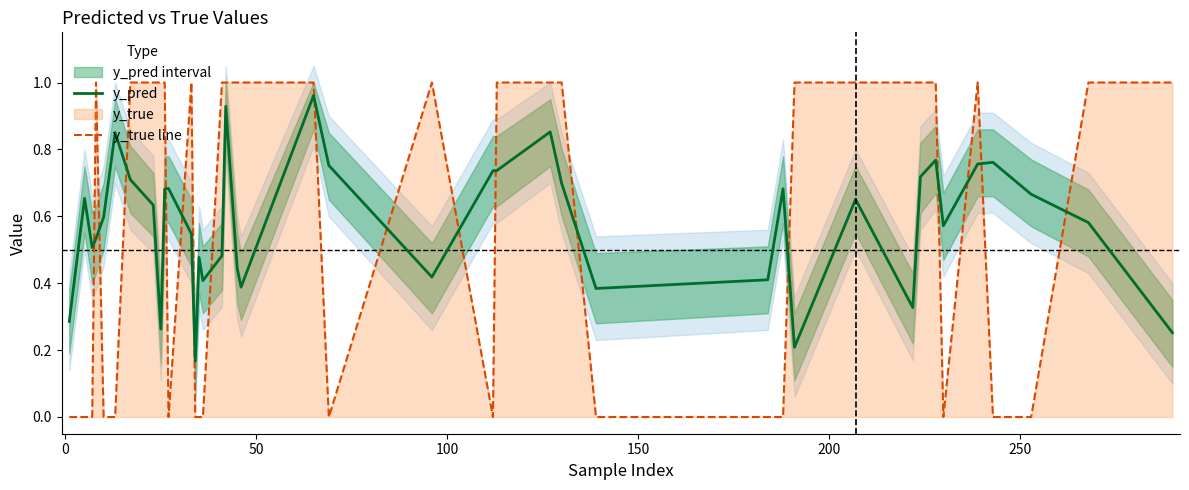

After their last crossing, which series has the higher values: y_pred or y_true line?

y_true line